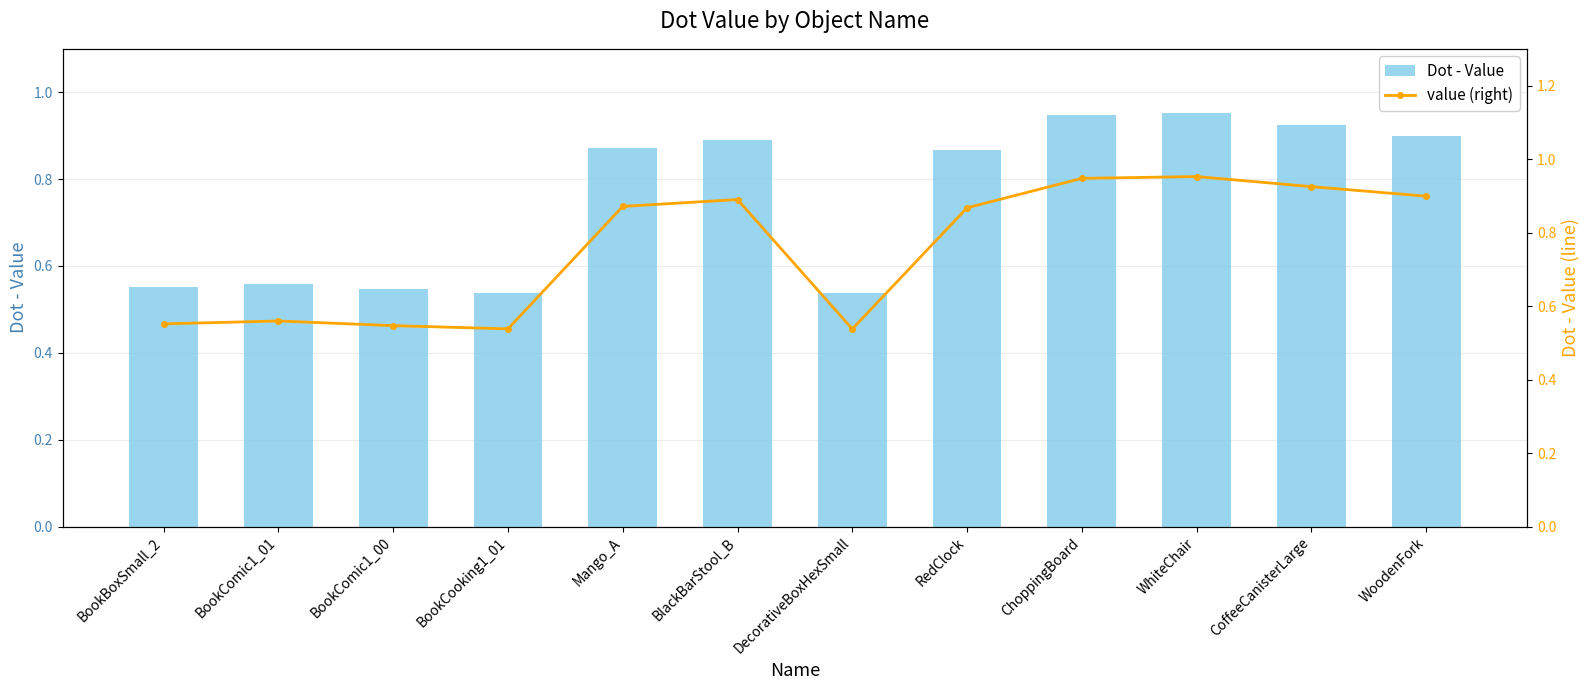

What are all the series names shown in the legend?

Dot - Value, value (right)